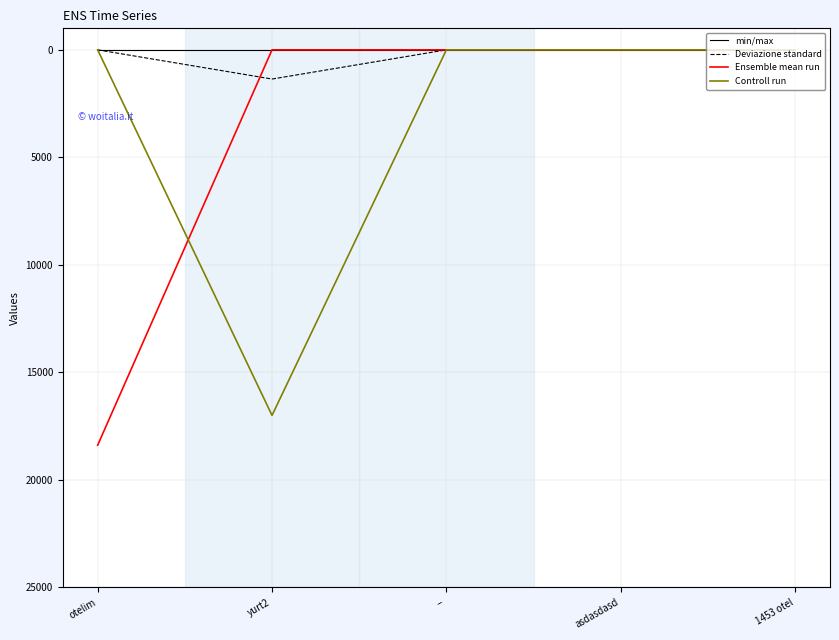

What are all the series names shown in the legend?

min/max, Deviazione standard, Ensemble mean run, Controll run